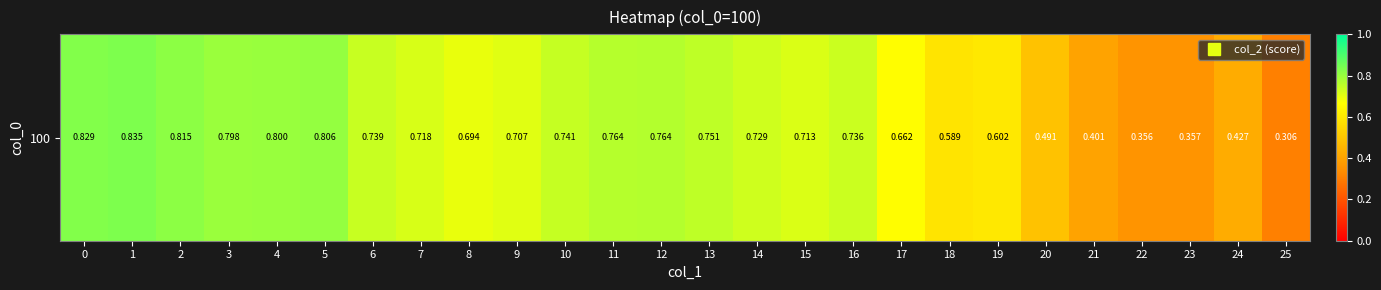

What is the minimum value shown in the chart?

0.3